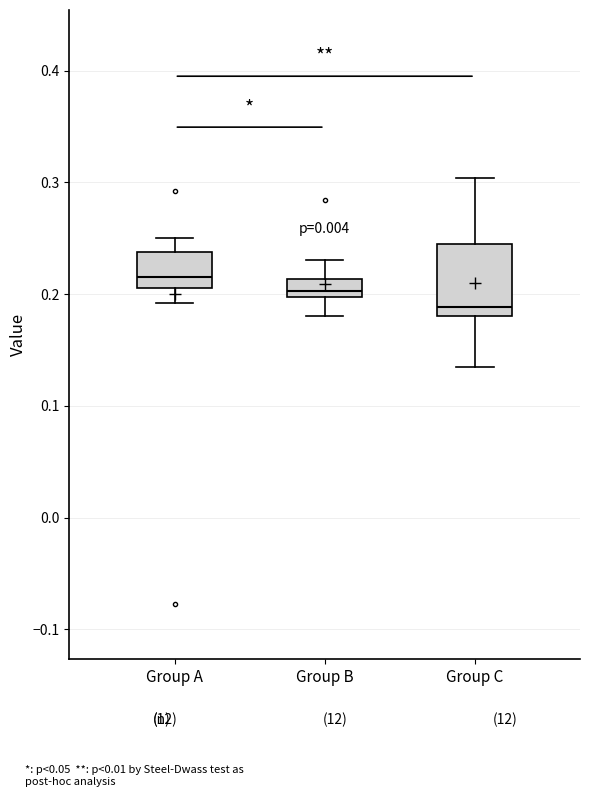

Which box is the tallest, from its lower edge to its upper edge?

Group C